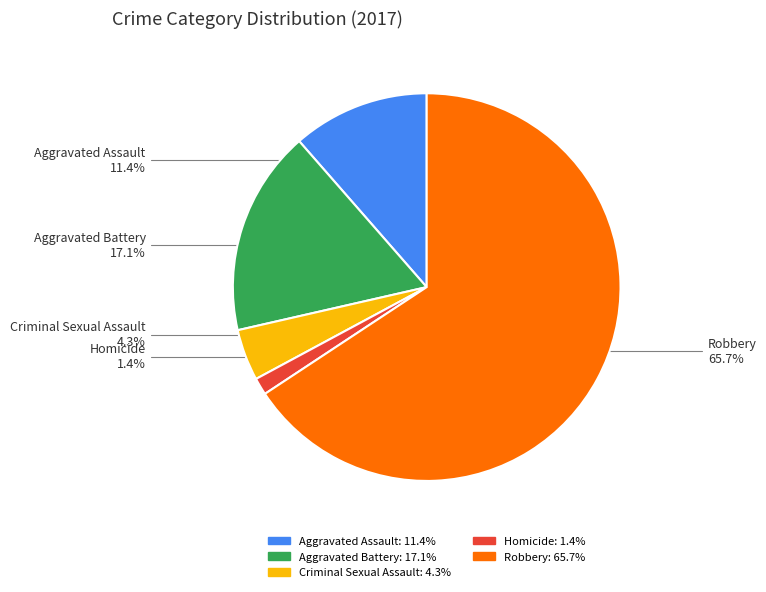

How many segments does this pie chart have?

5